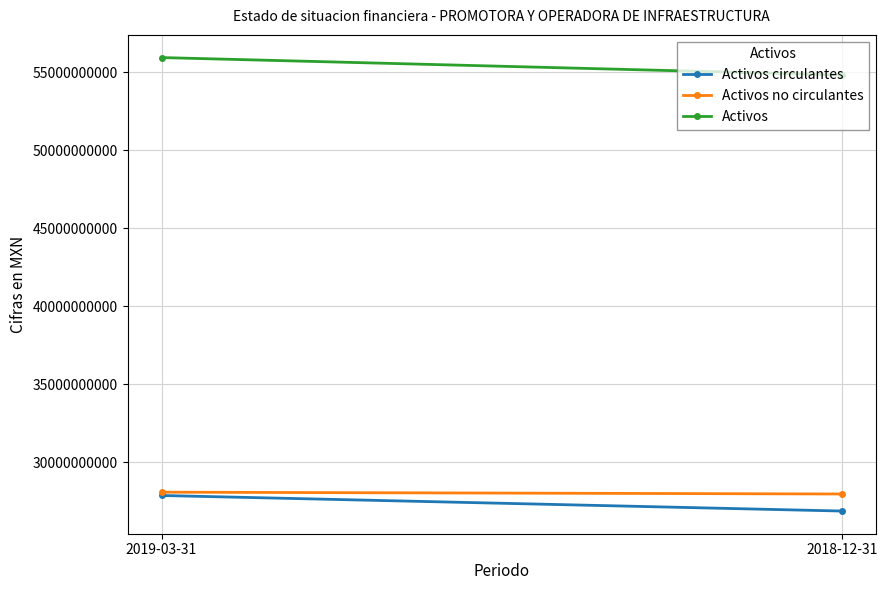

Reading left to right, list all the values displayed in this chart.

Activos circulantes: 2019-03-31=27869671000	2018-12-31=26871640000
Activos no circulantes: 2019-03-31=28082516000	2018-12-31=27964418000
Activos: 2019-03-31=55952187000	2018-12-31=54836058000